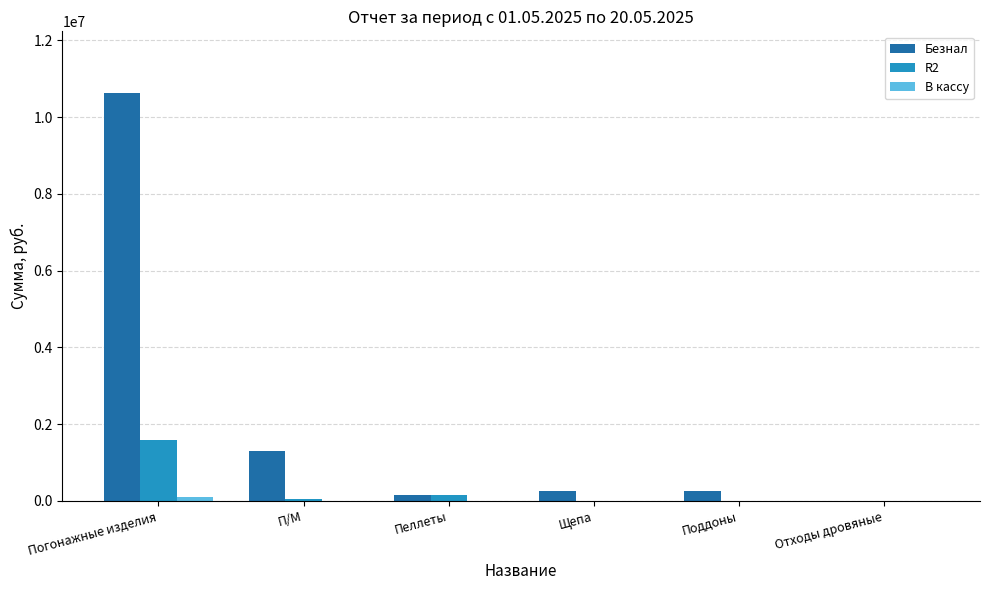

The Безнал series shows 6882371.4 at Отходы дровяные. True or false?

False